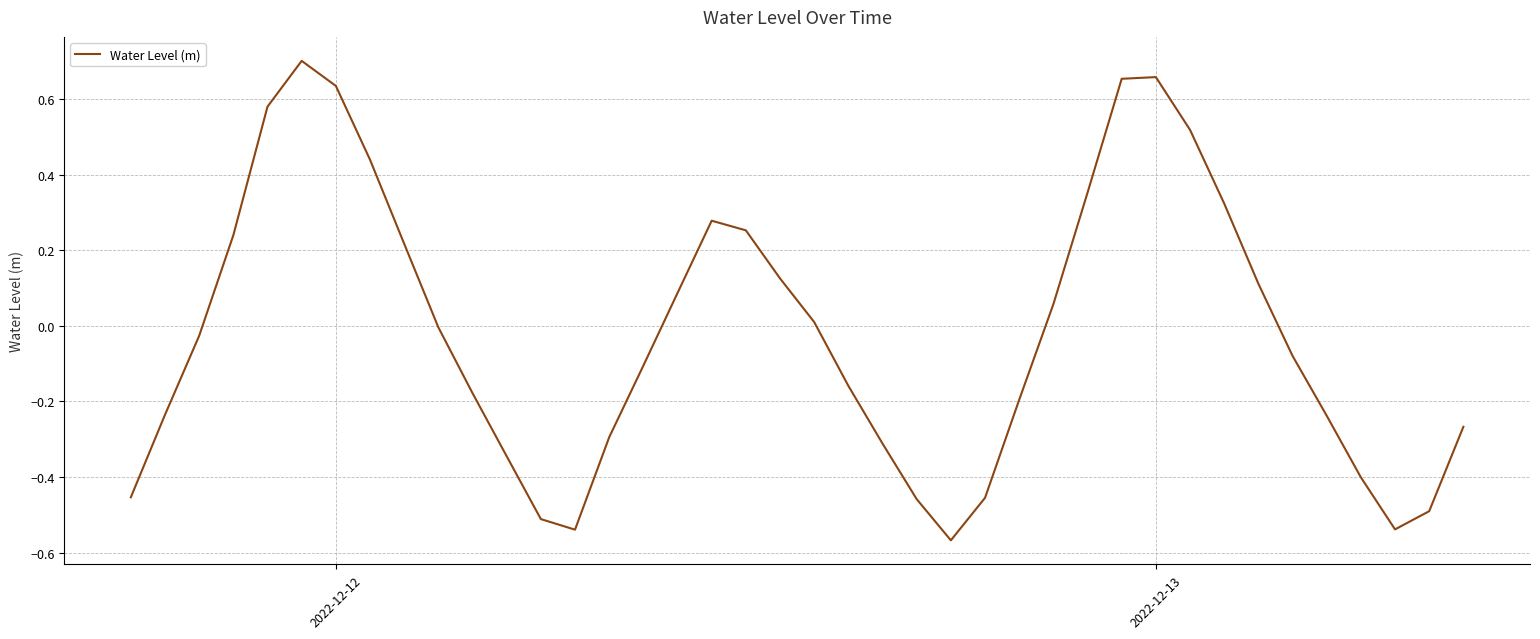

What is the difference between the maximum and minimum values?

1.3